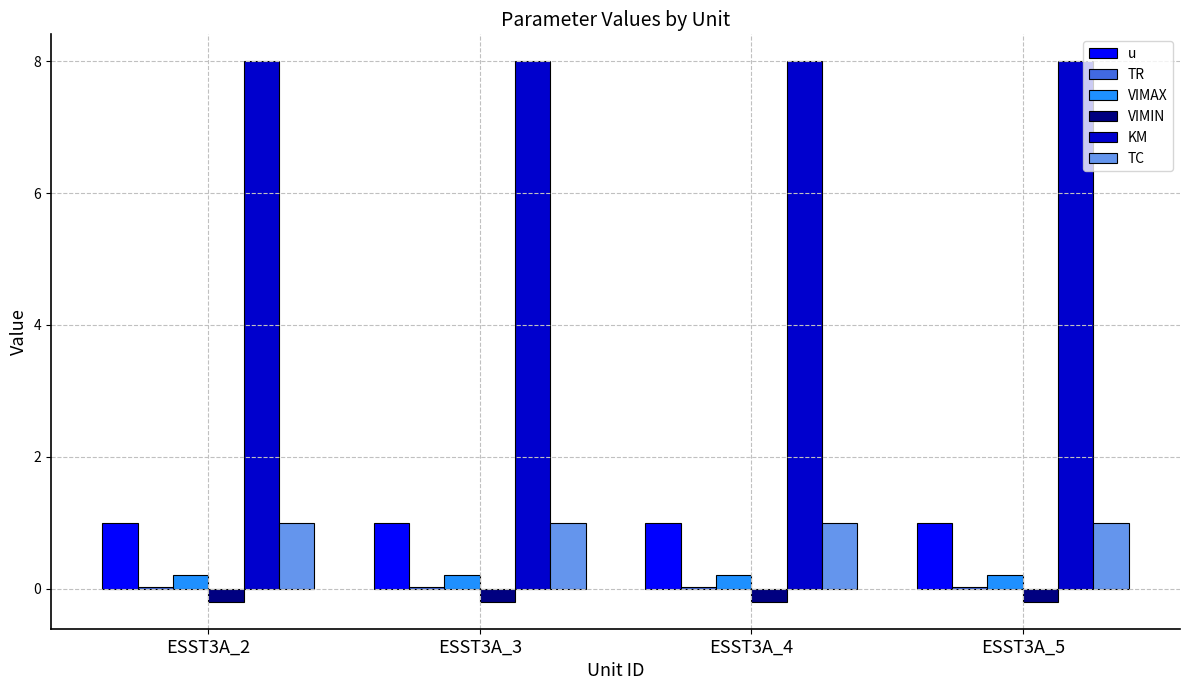

What is the sum of all KM values?

32.0